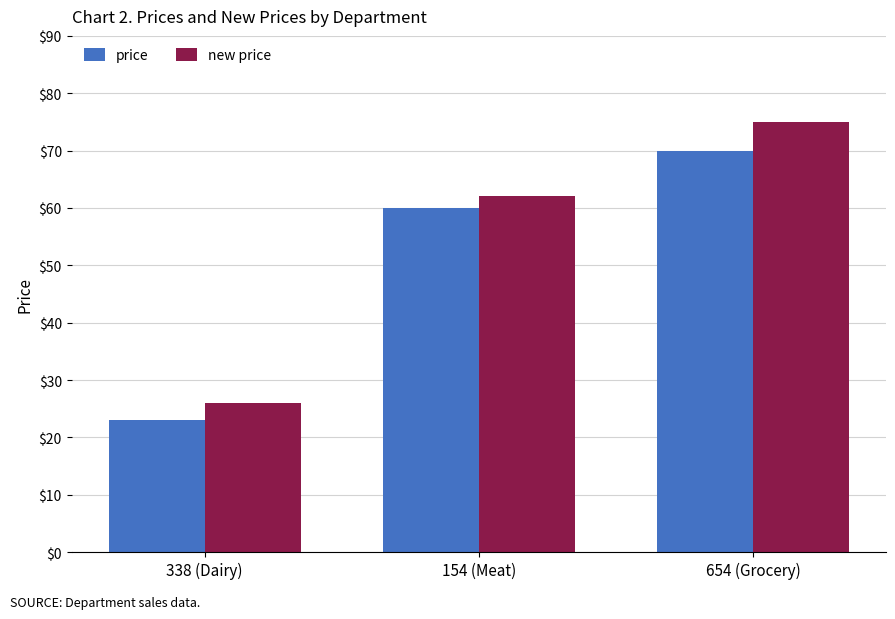

True or false: price has a value of 10 at 338 (Dairy).

False